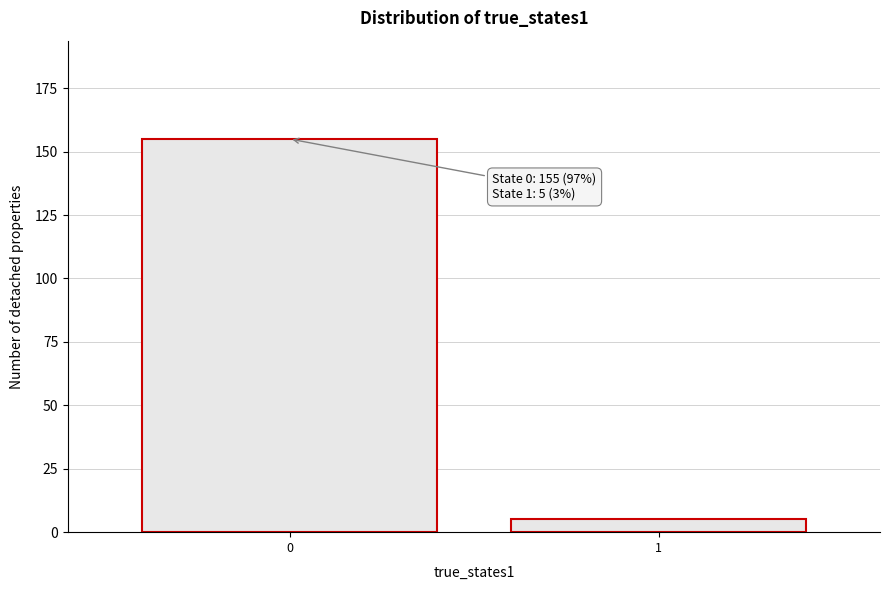

Reading left to right, what are all the values shown in this chart?

155	5